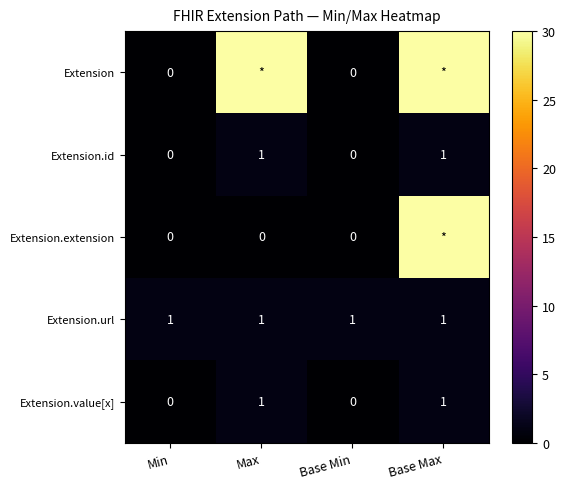

What is the spread (max minus min) of values at Max?

30